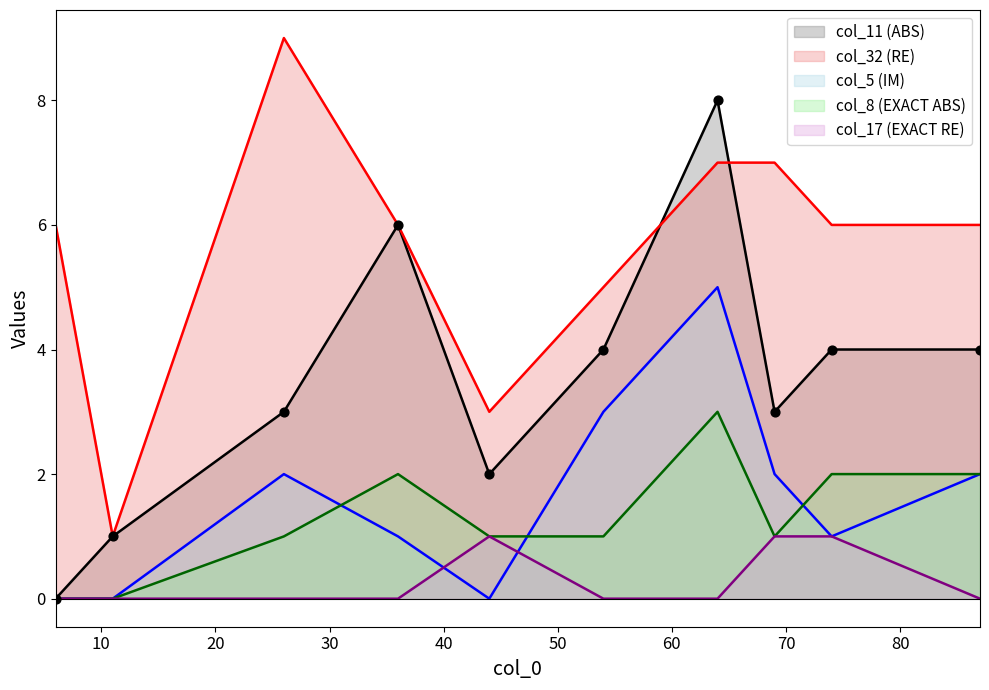

What is the total value across all series at 11?

2